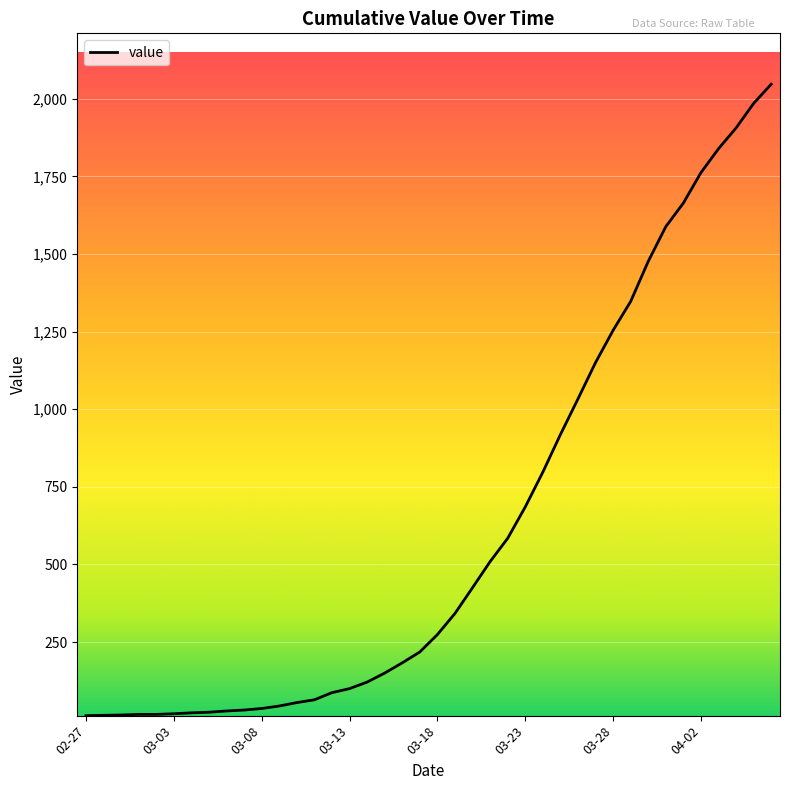

What is the difference between the maximum and minimum values?

2034